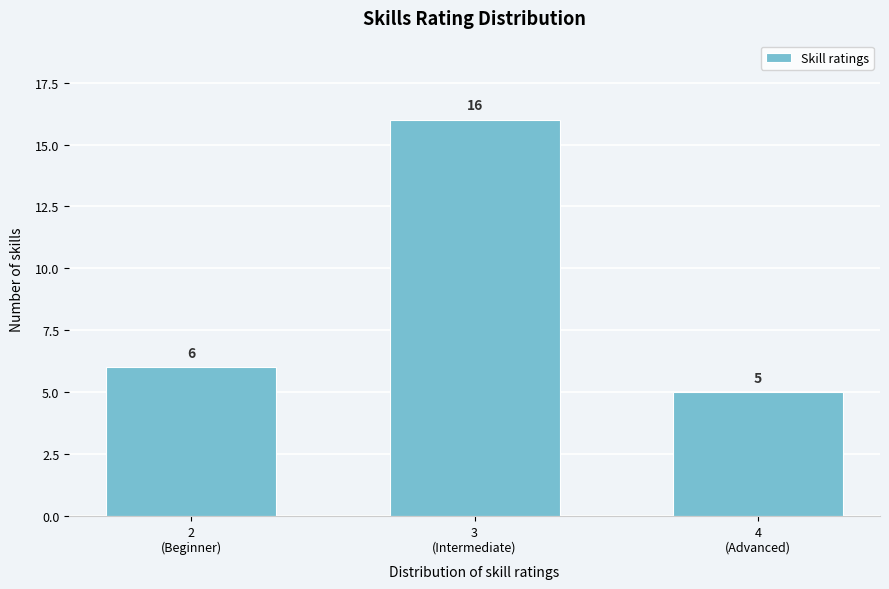

Reading left to right, transcribe all the data shown in this chart.

6	16	5